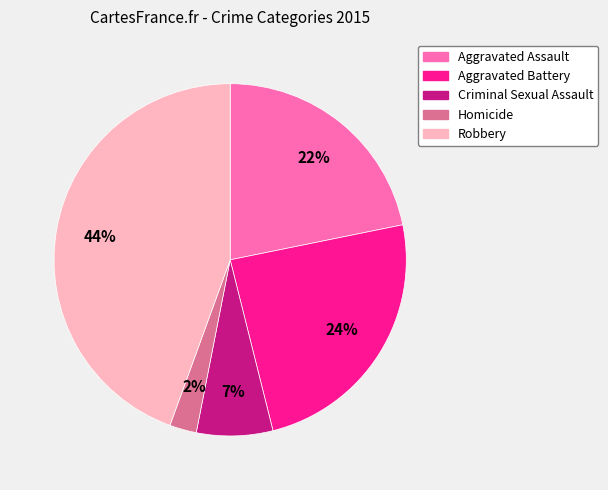

Is it true that Criminal Sexual Assault is 1% of the pie?

False